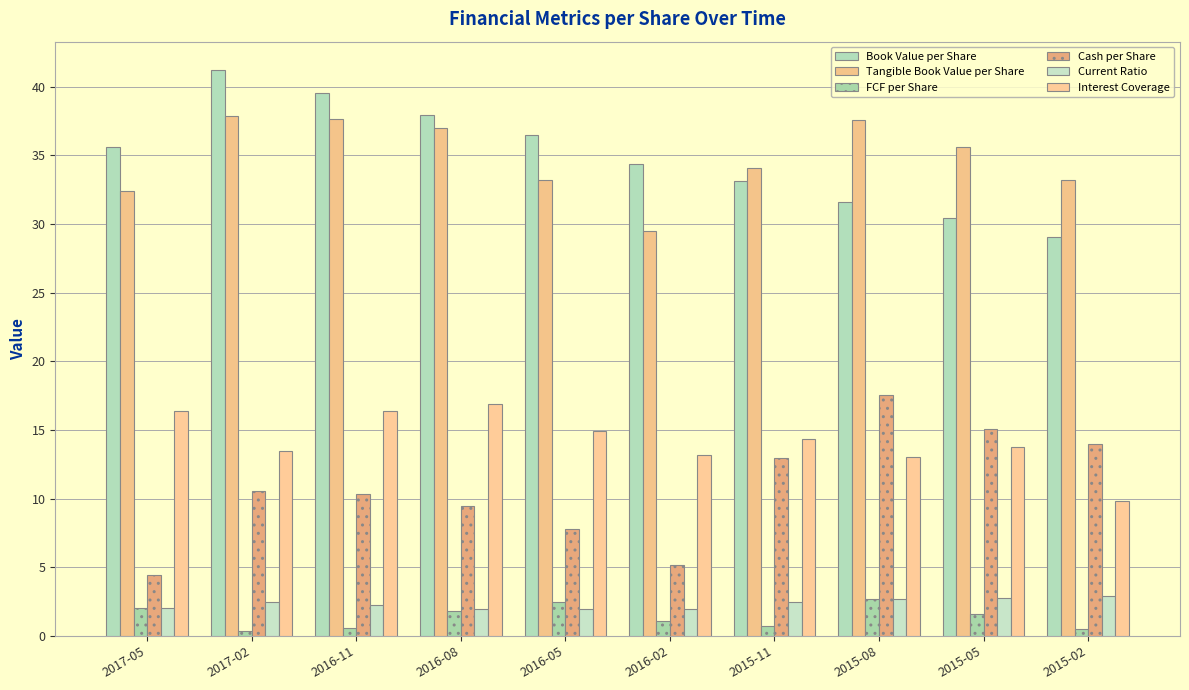

What is the difference between the second highest and second lowest values in the Current Ratio series?

0.8